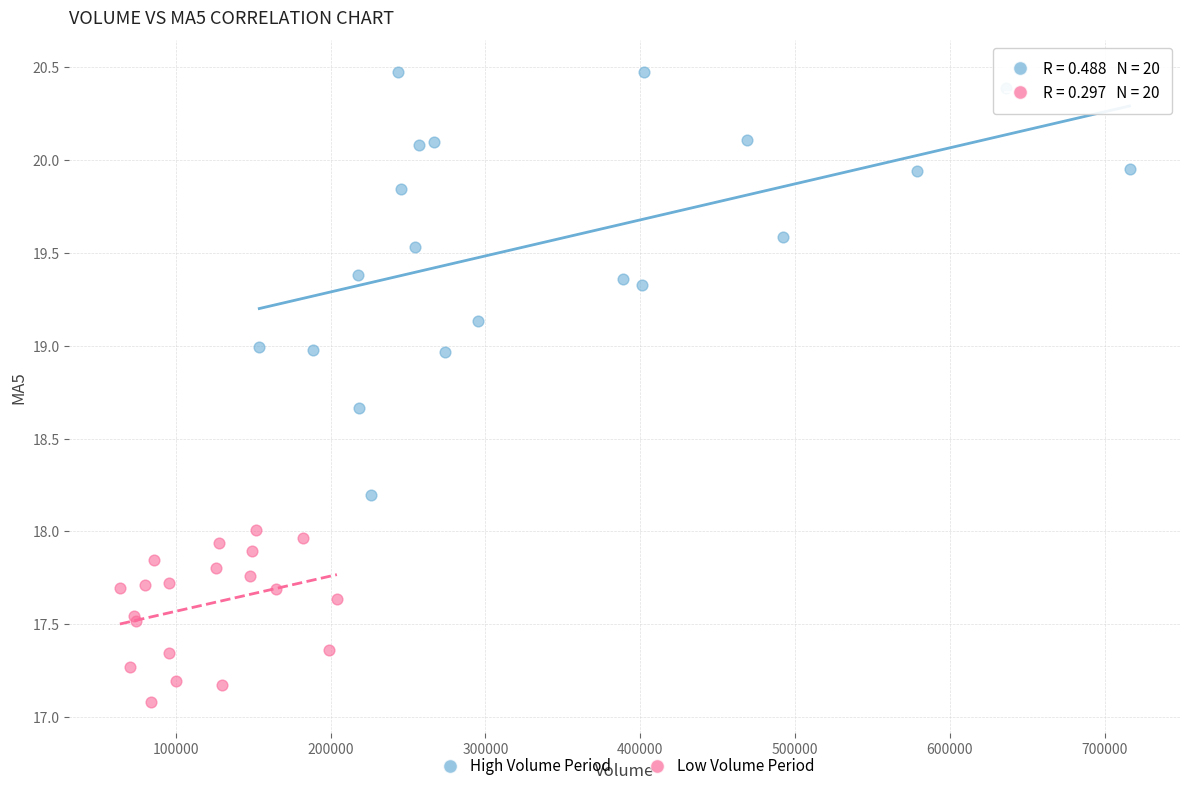

Which series has the largest Y range (max minus min)?

High Volume Period